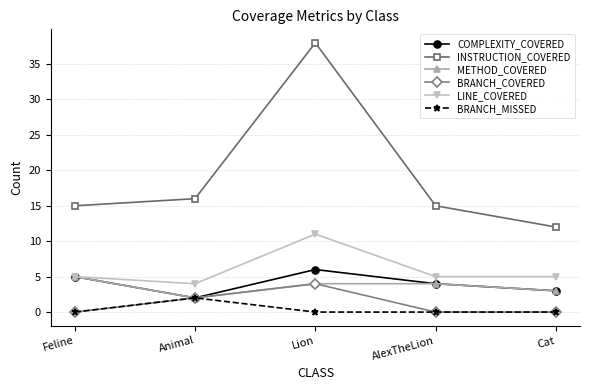

Does the chart display data point markers on the line(s)?

Yes